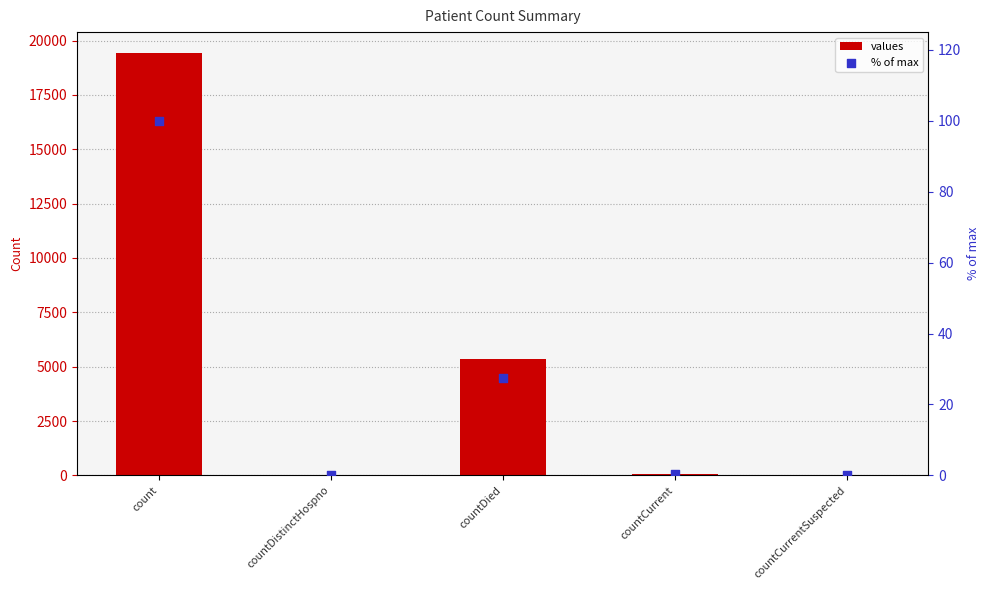

What is the total value across all series at countDistinctHospno?

38.2